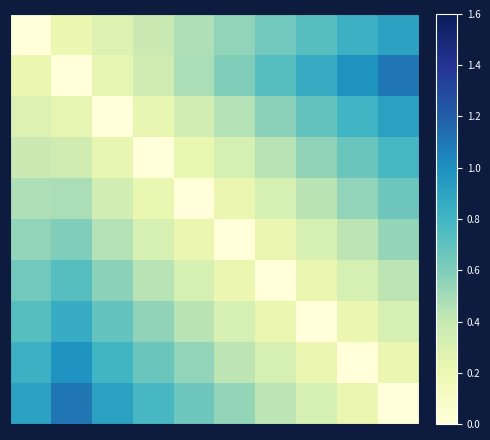

At how many categories does at least one series exceed 0?

10